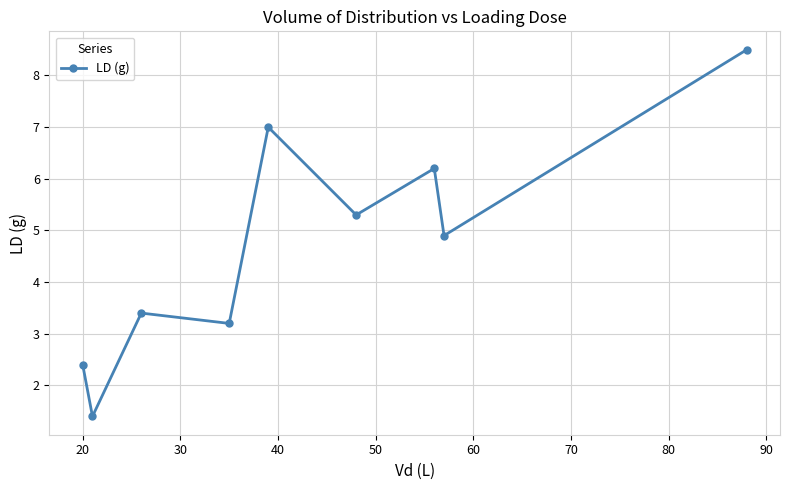

What is the value of the 5th point from the left?

7.0